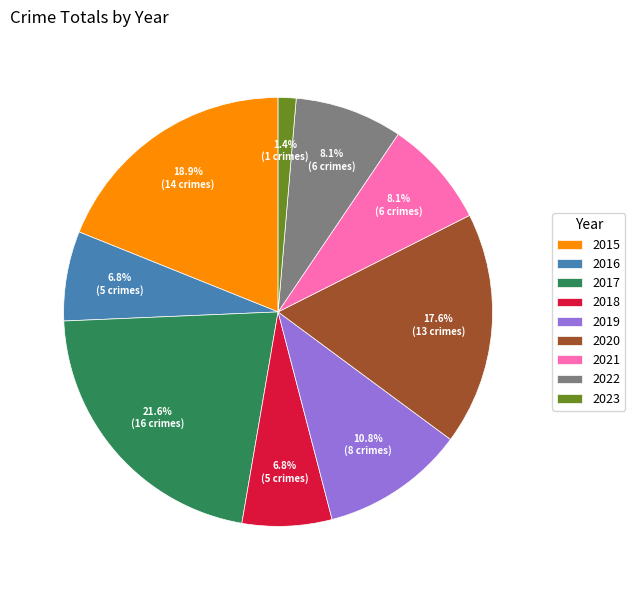

What percentage is the 2018 slice, to the nearest percent?

7%